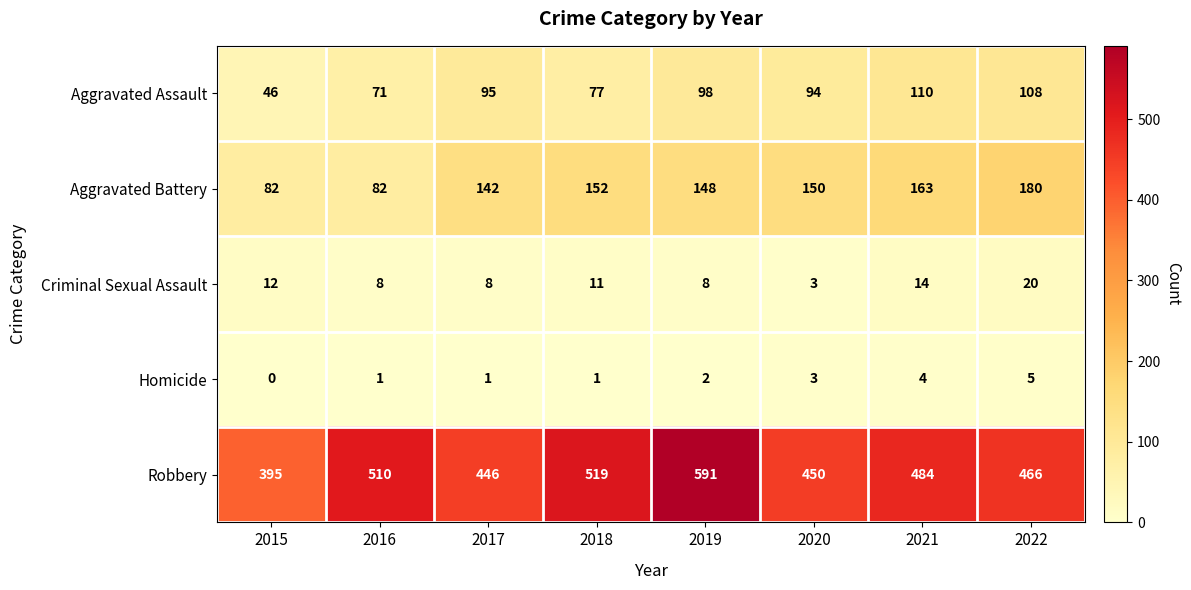

Which category has the lowest value across all series?

2015